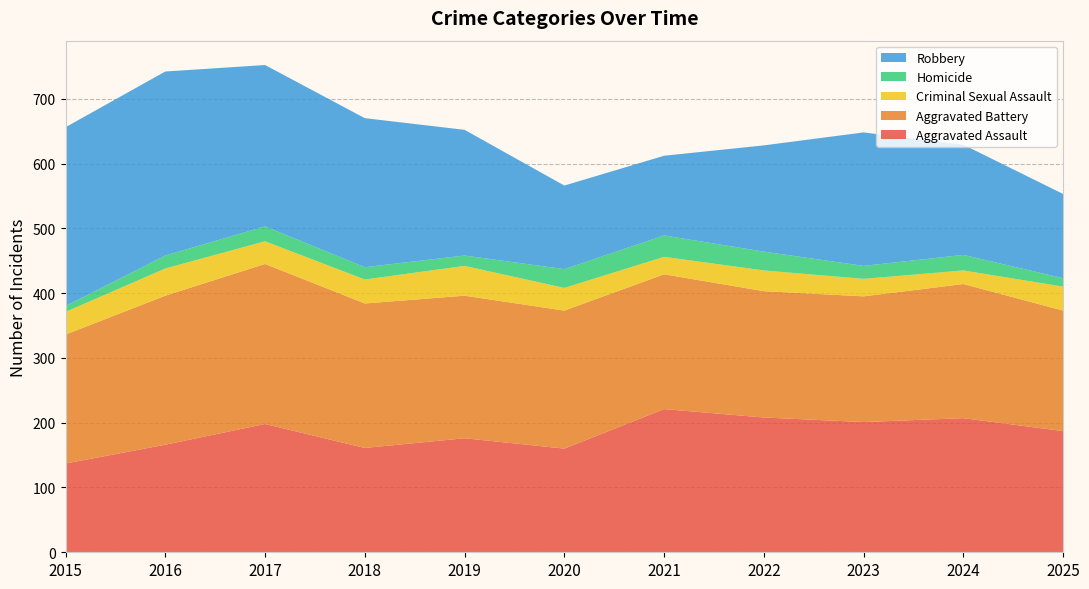

Reading left to right, extract all data points from this chart.

Aggravated Assault: 137	166	198	161	176	160	221	208	201	207	187
Aggravated Battery: 199	230	247	223	220	213	208	195	194	207	186
Criminal Sexual Assault: 35	42	35	37	46	35	27	32	27	21	37
Homicide: 9	20	23	19	16	29	33	29	20	24	13
Robbery: 276	284	249	230	194	129	123	164	206	170	130